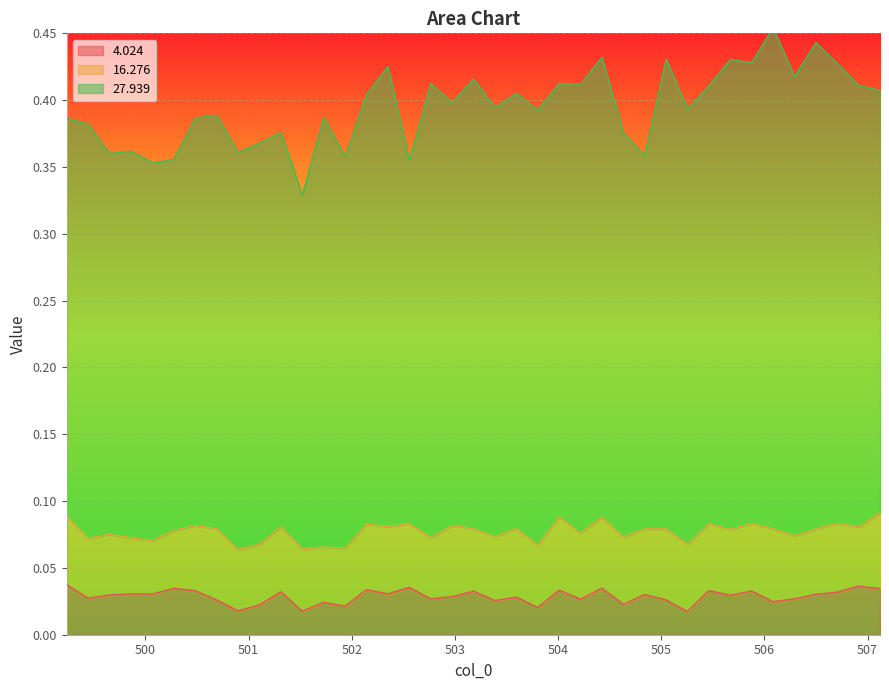

Which series changed the most between 1 and 14?

27.939